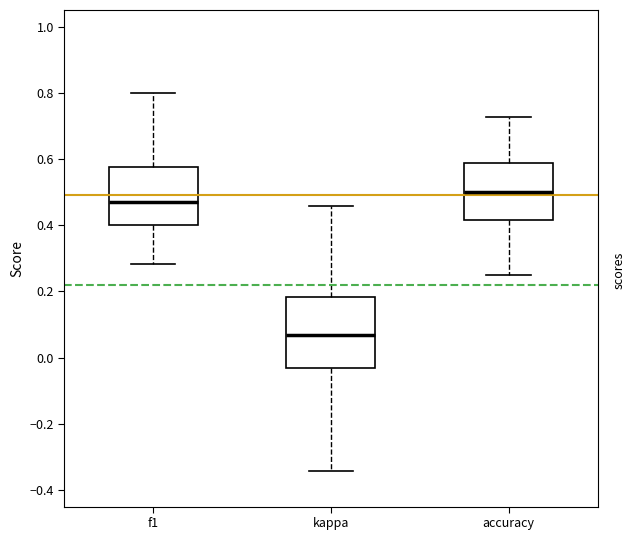

Where is the upper edge of the box for f1 on the y-axis? The values are not printed on the chart, so give them approximately, as read against the axis.

0.58